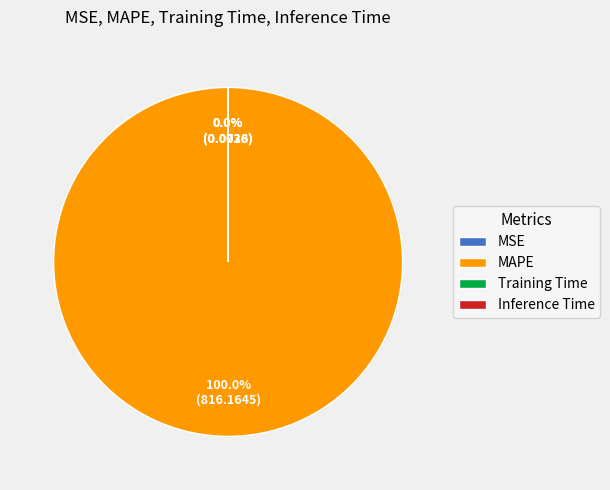

Is MAPE the majority of the pie?

Yes